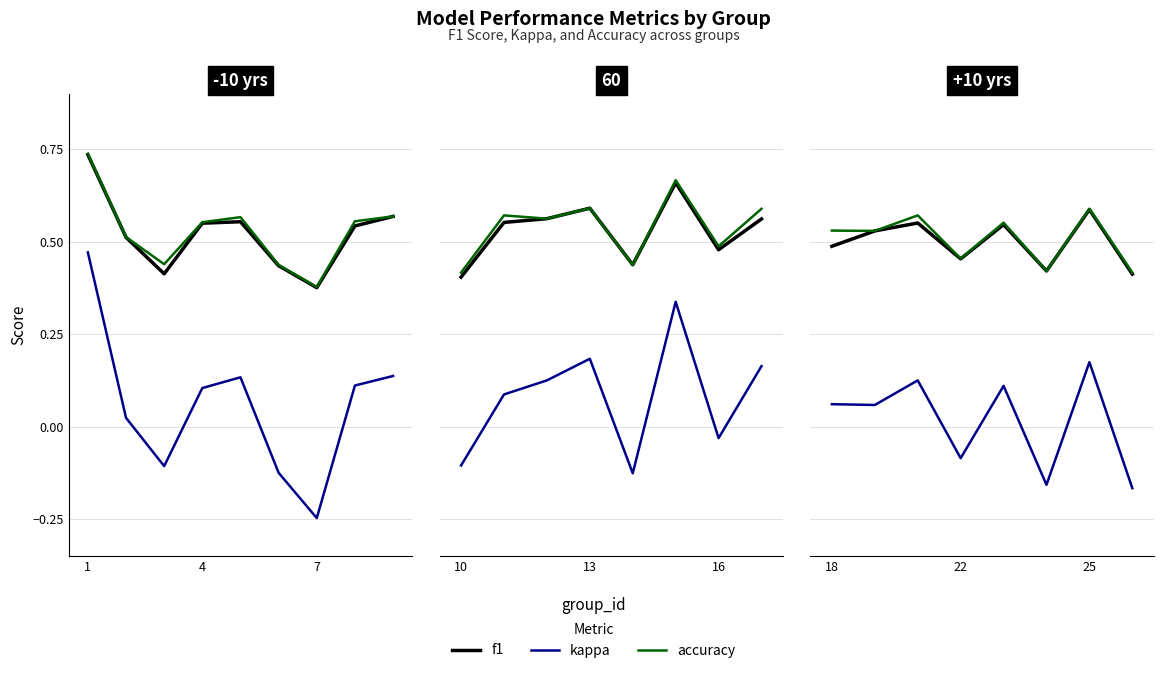

What is the minimum value for kappa?

-0.2